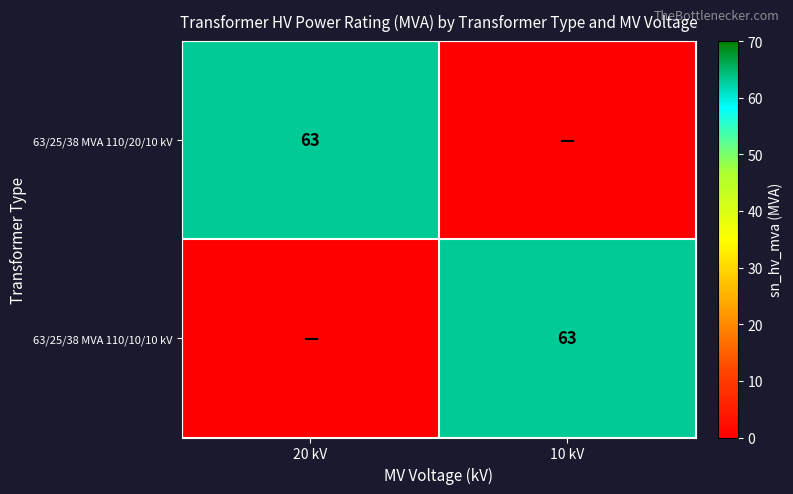

At which category is the sum across all series the highest?

20 kV